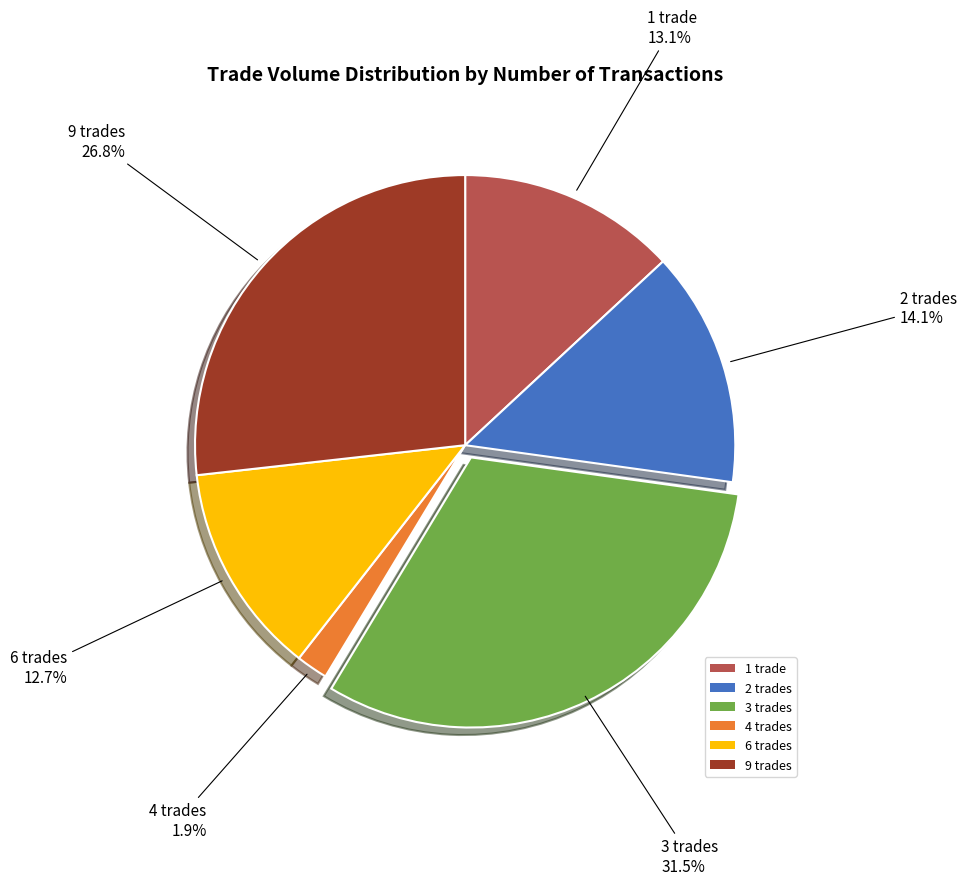

Approximately how many times larger is the value at 1 trade compared to 3 trades?

0.4